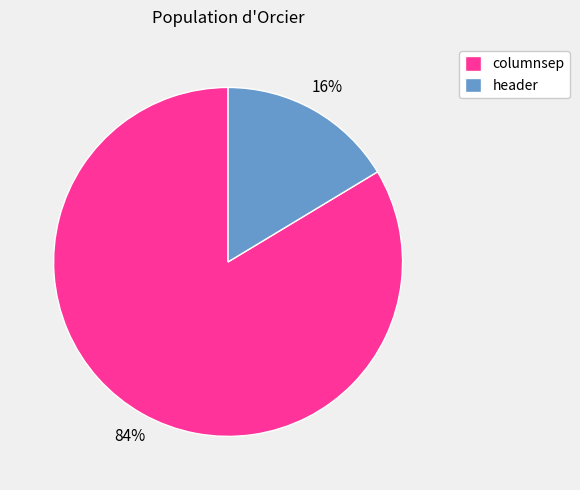

Which has a higher value, columnsep or header?

columnsep